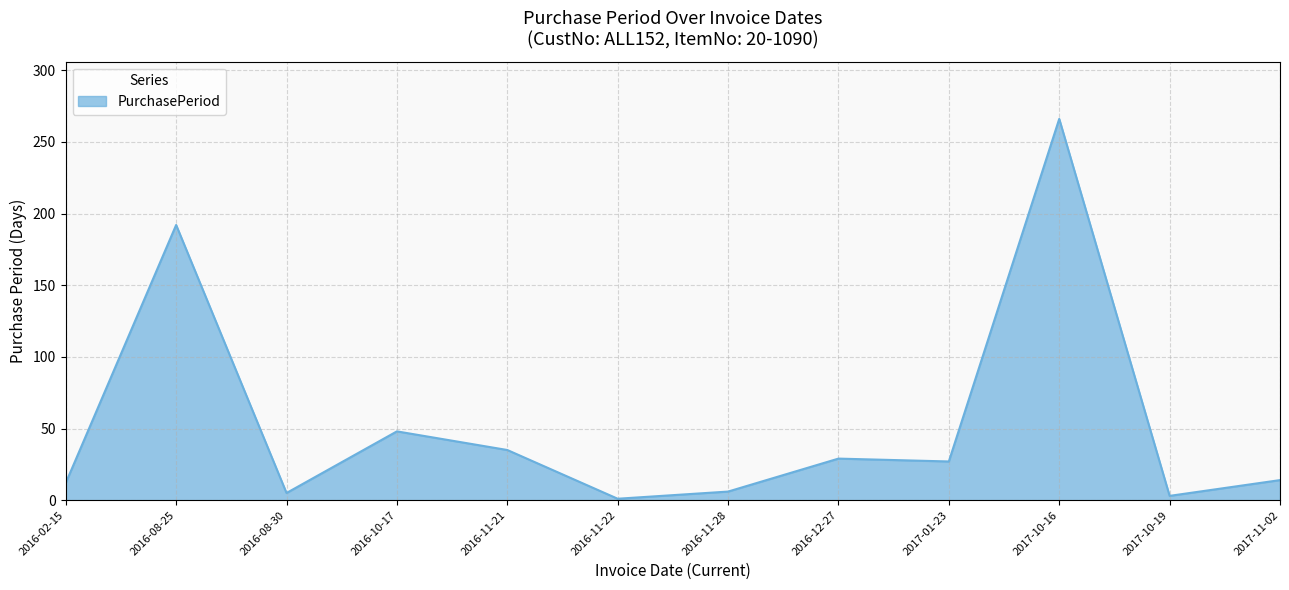

What is the sum of all values?

638